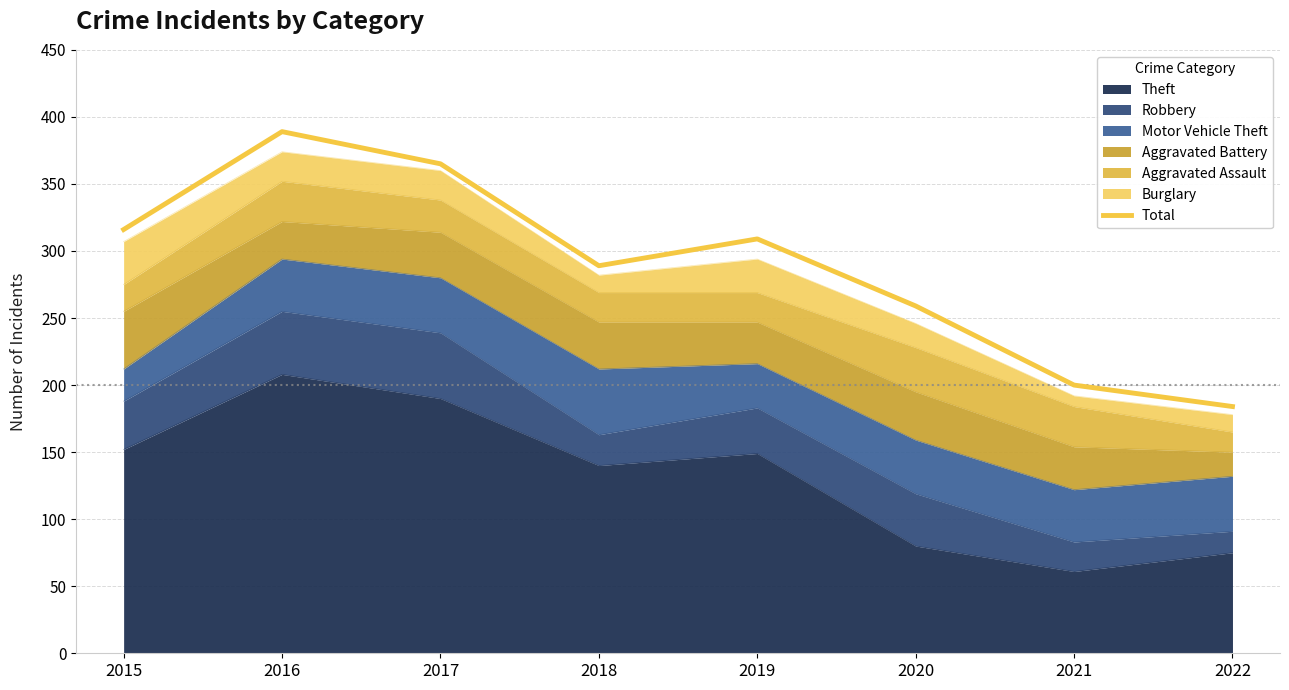

What is the value of the 3rd point from the left?

365